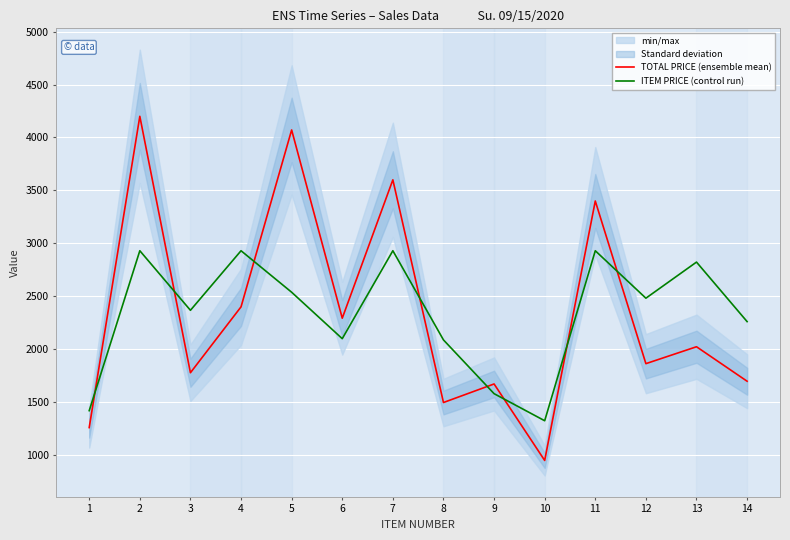

Between 13 and 1, which is larger?

13